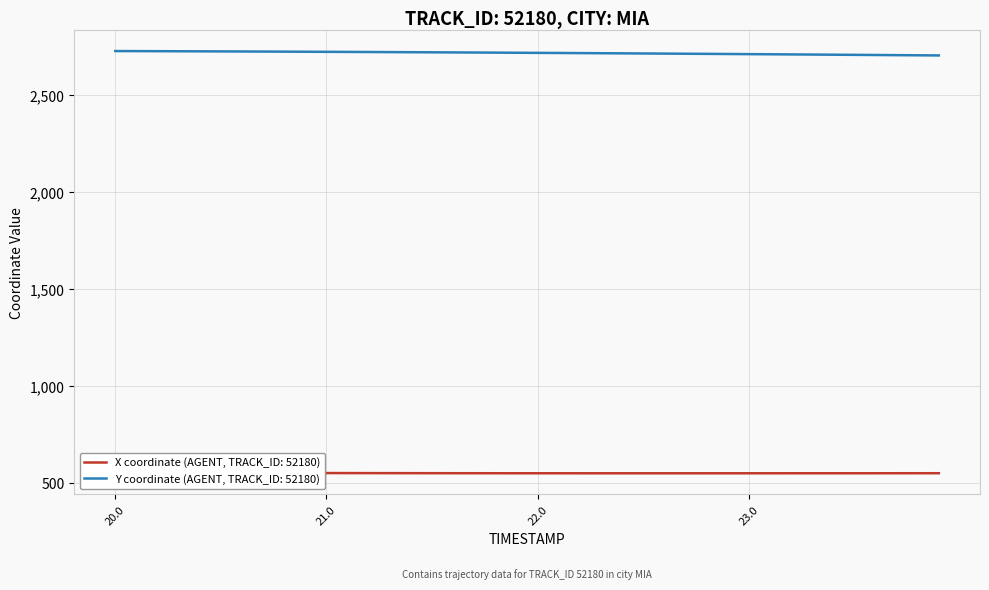

What is the highest value of the Y coordinate (AGENT, TRACK_ID: 52180) series?

2726.2